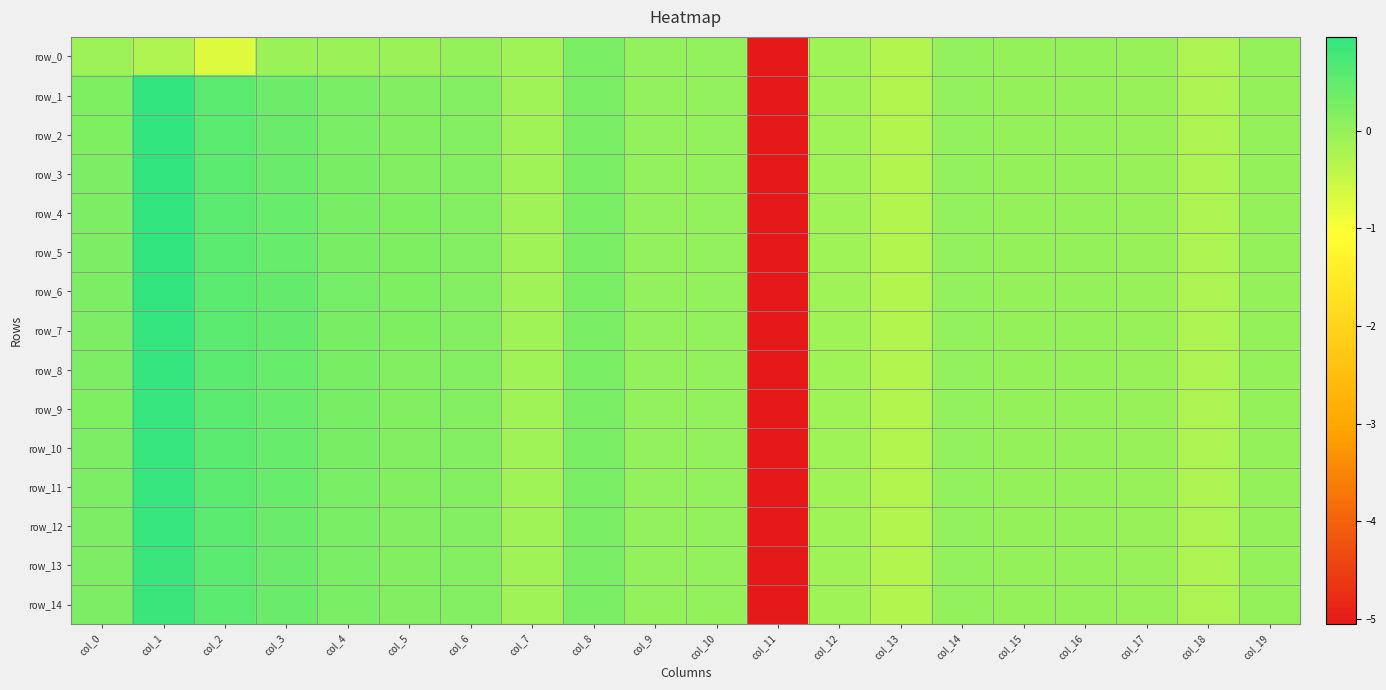

Count the number of categories in the chart.

20